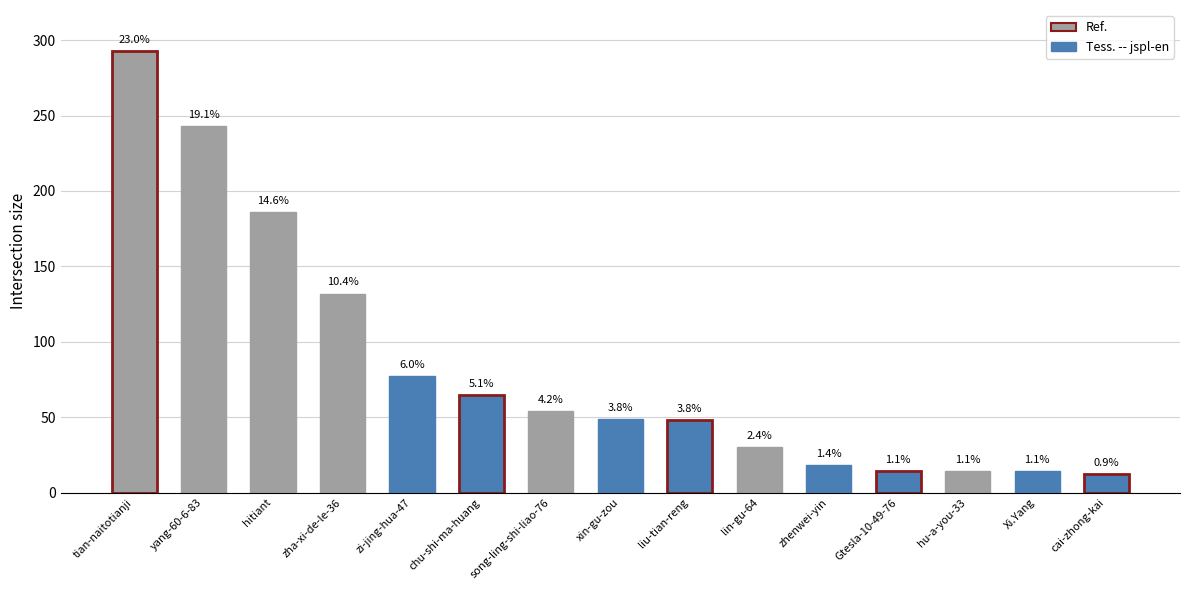

How many bars are there in total?

15